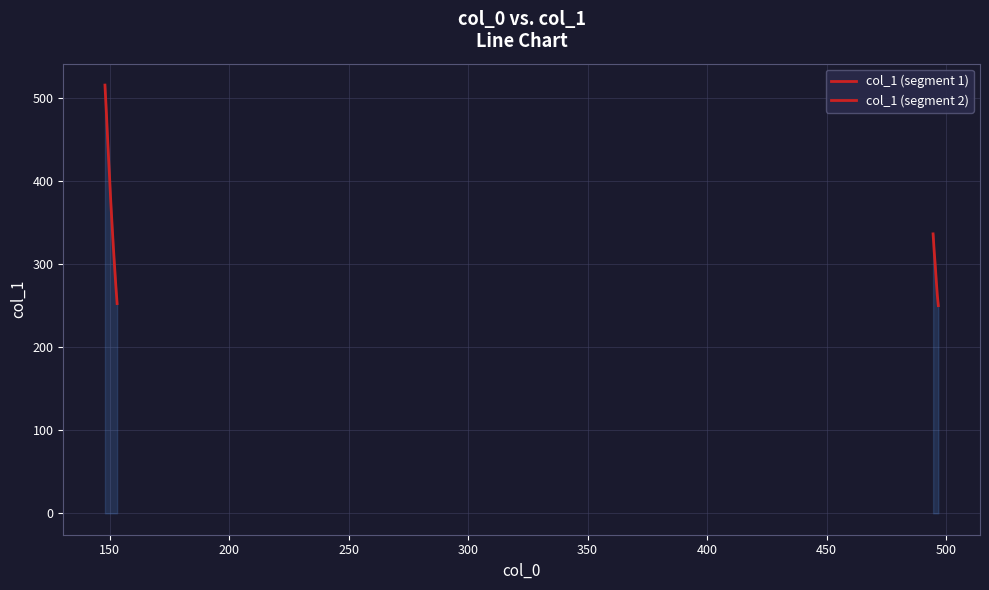

The chart shows a value of 518.0 at 11. True or false?

False